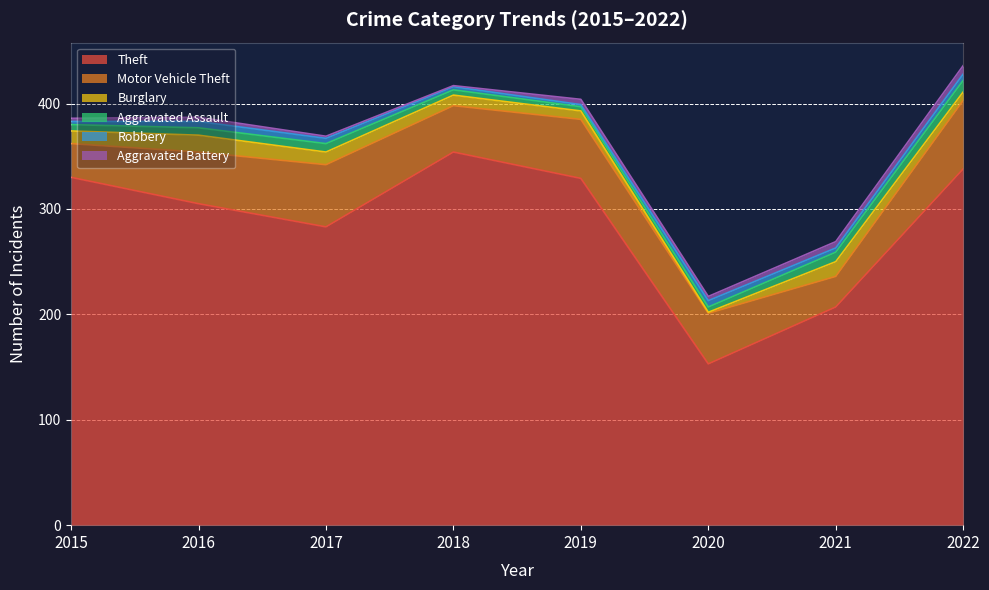

What is the difference between the maximum and minimum values in the Robbery series?

4